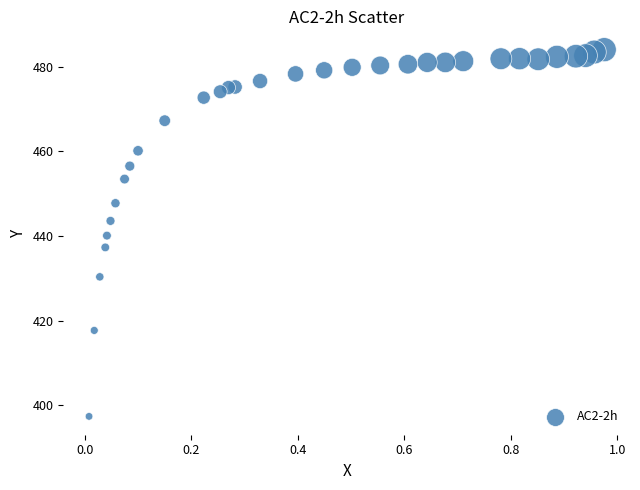

What is the range of X values (max minus min)?

1.0